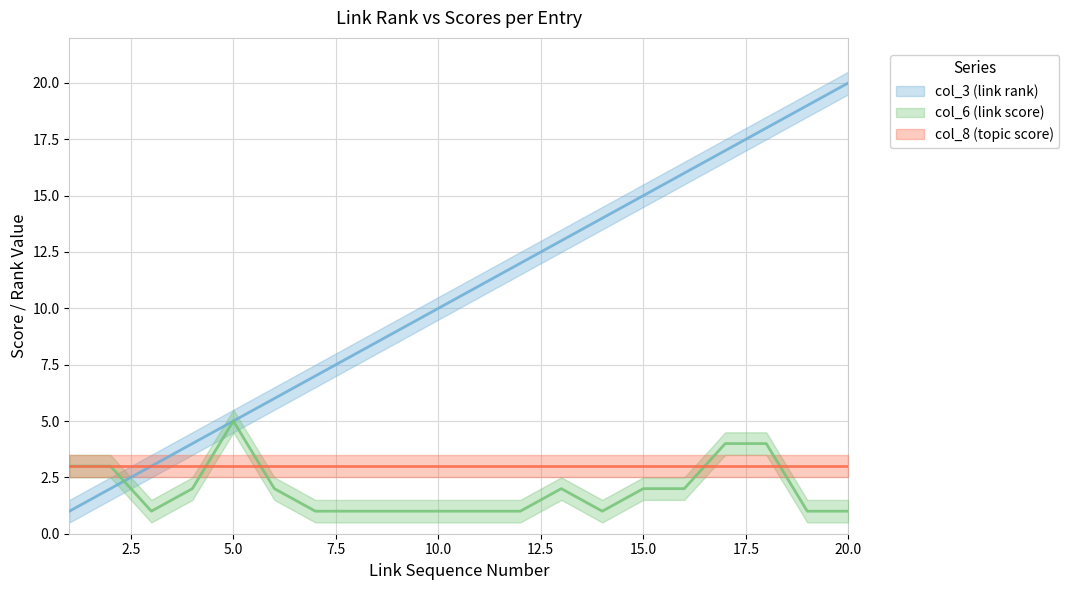

List the labels in order of col_6 (link score) value, largest first.

5, 17, 18, 1, 2, 4, 6, 13, 15, 16, 3, 7, 8, 9, 10, 11, 12, 14, 19, 20